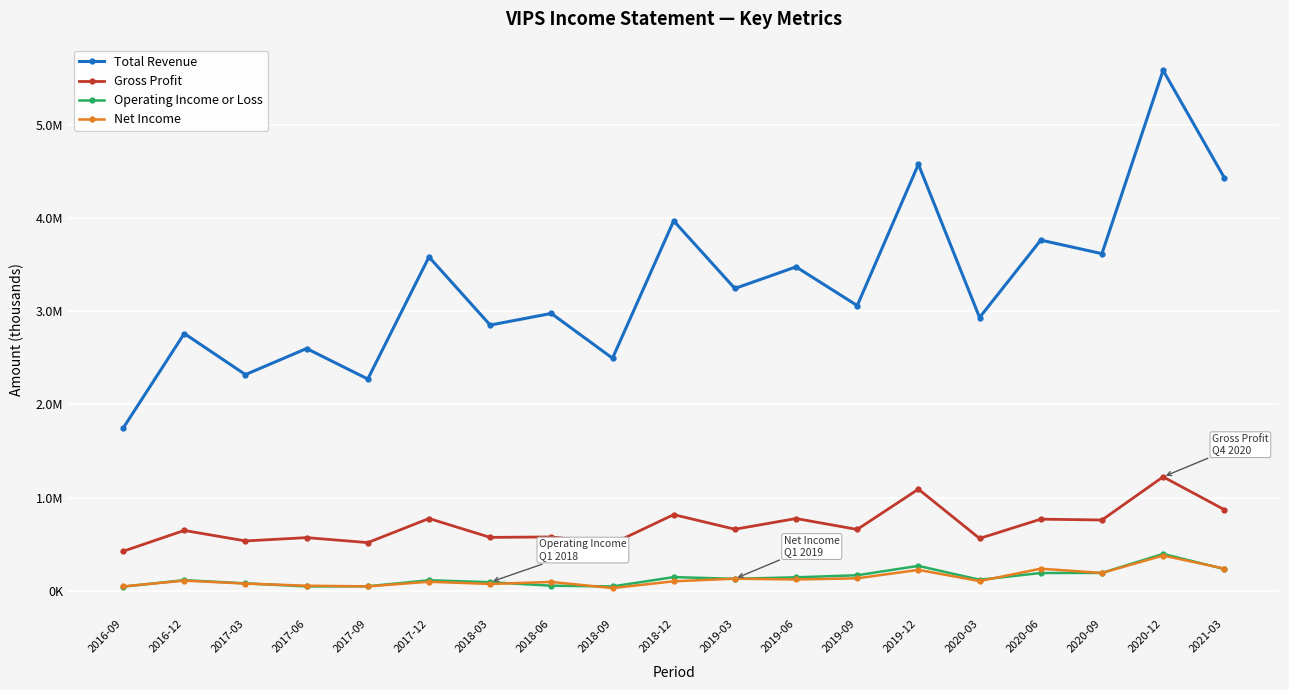

Is this an area chart (filled region under the line)?

No